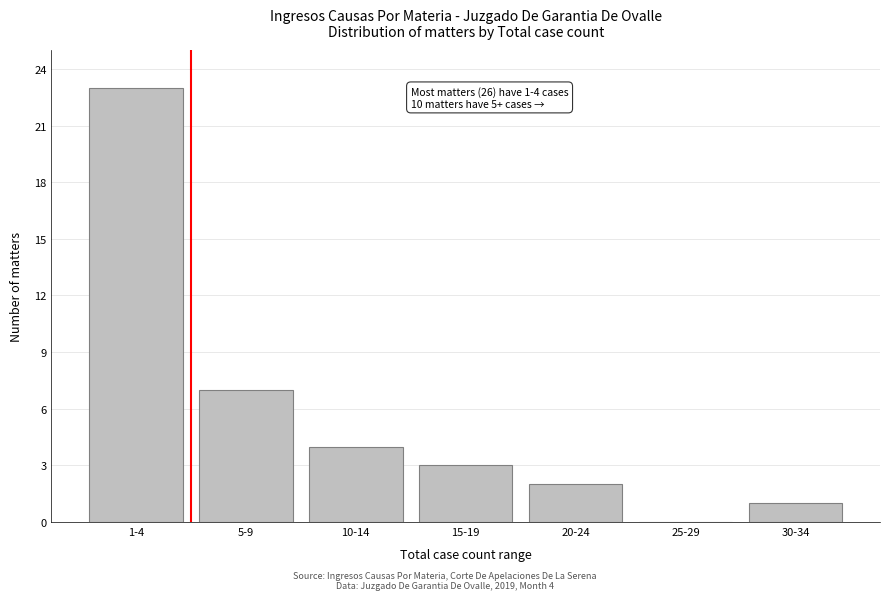

Reading right to left, list all the values displayed in this chart.

30-34=1	25-29=0	20-24=2	15-19=3	10-14=4	5-9=7	1-4=23